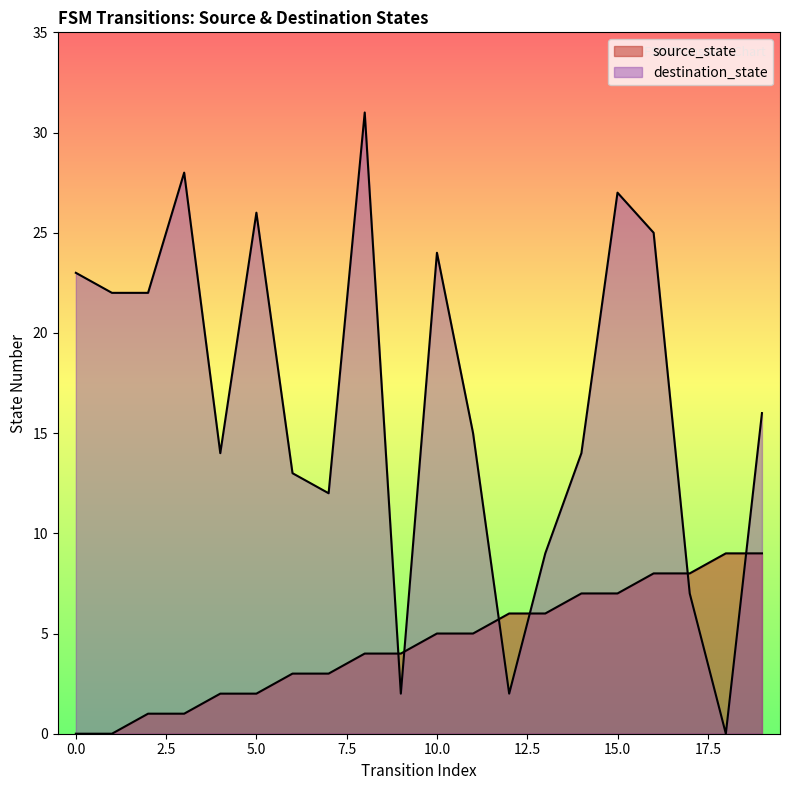

Is the value of source_state at 9 greater than the value of destination_state at 9?

Yes